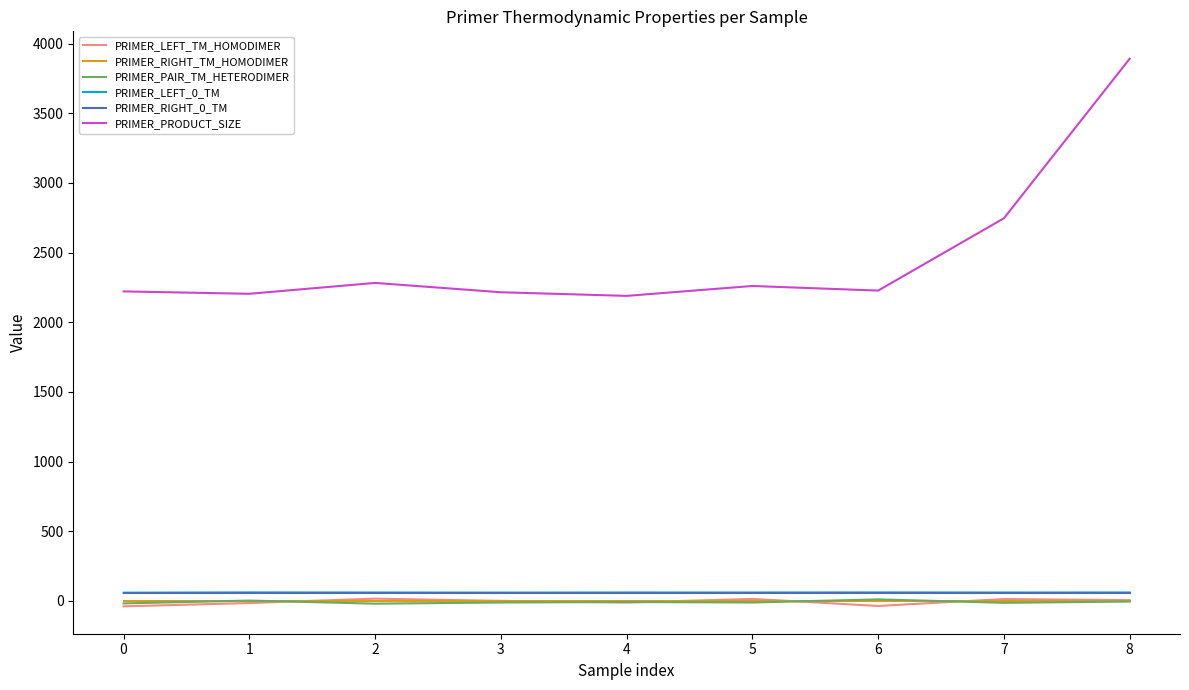

What is the sum of all PRIMER_PRODUCT_SIZE values?

22235.0